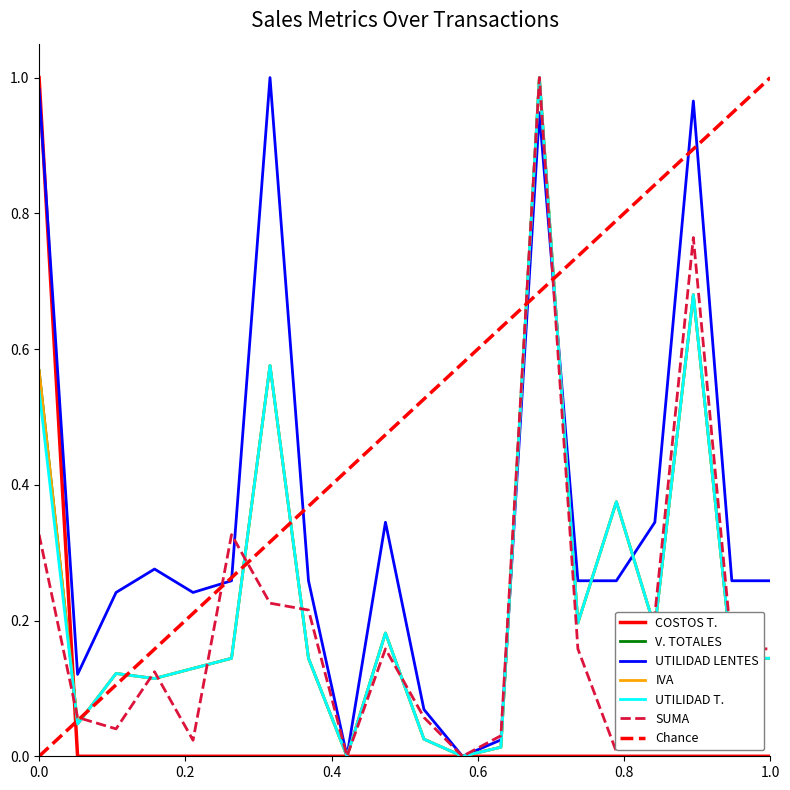

What is the difference between the maximum and minimum values in the UTILIDAD T. series?

1.0